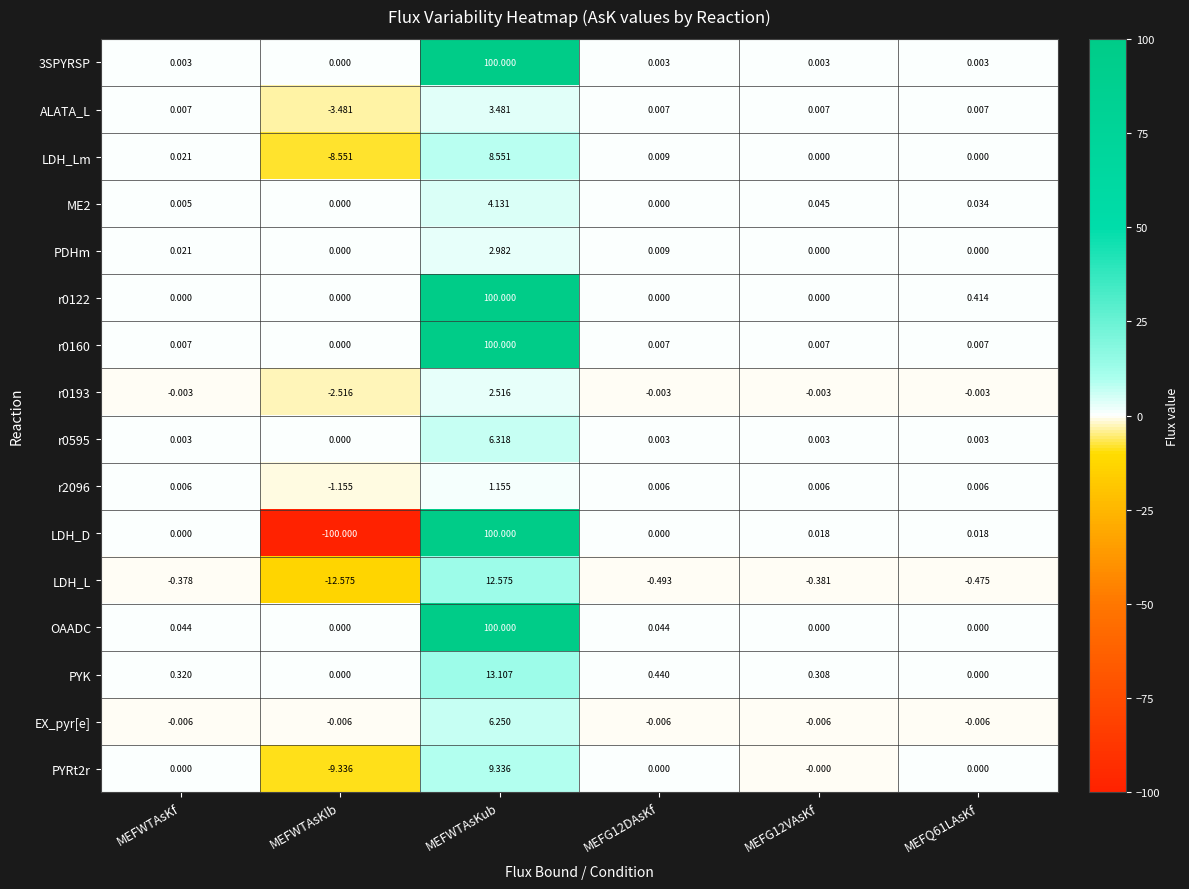

Which label corresponds to the largest value in the chart?

MEFWTAsKub